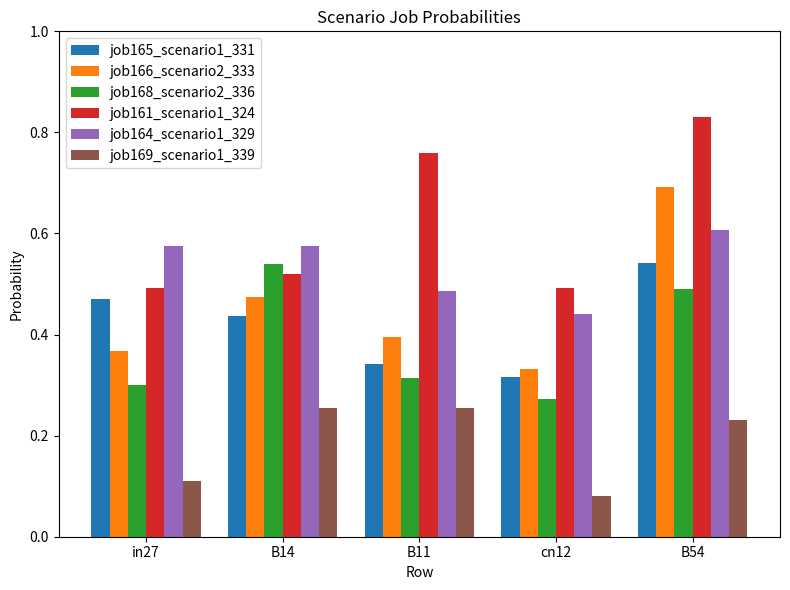

Is it true that job165_scenario1_331 equals 0.3 at B11?

True